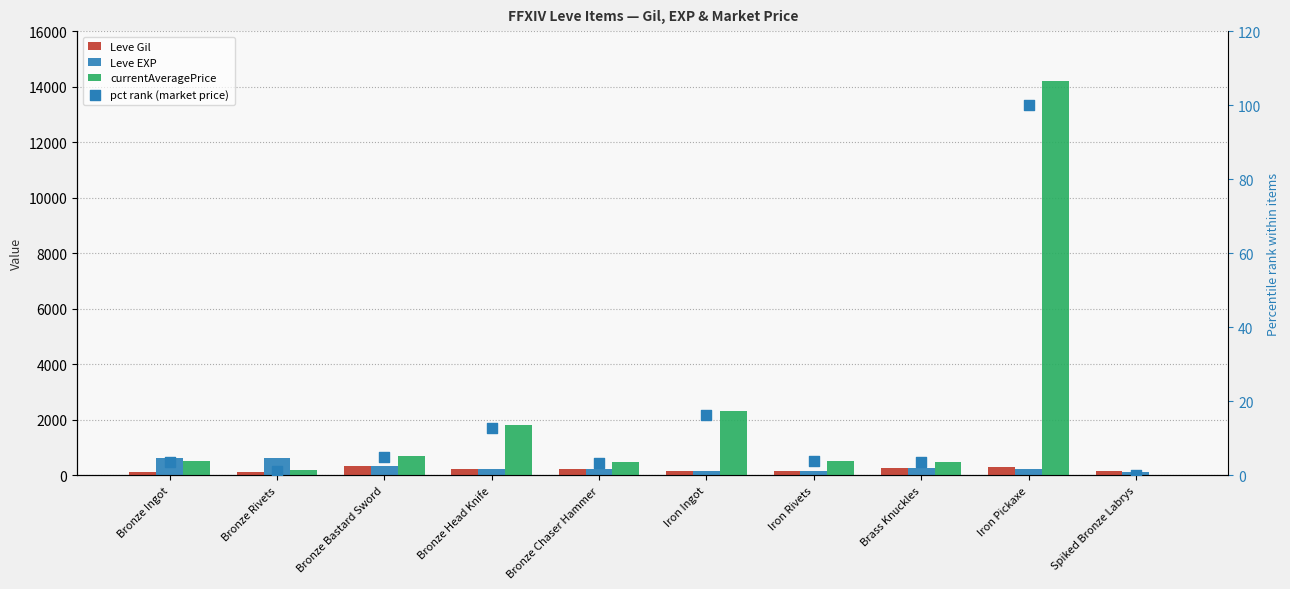

What is the total value across all series at Bronze Bastard Sword?

1364.9